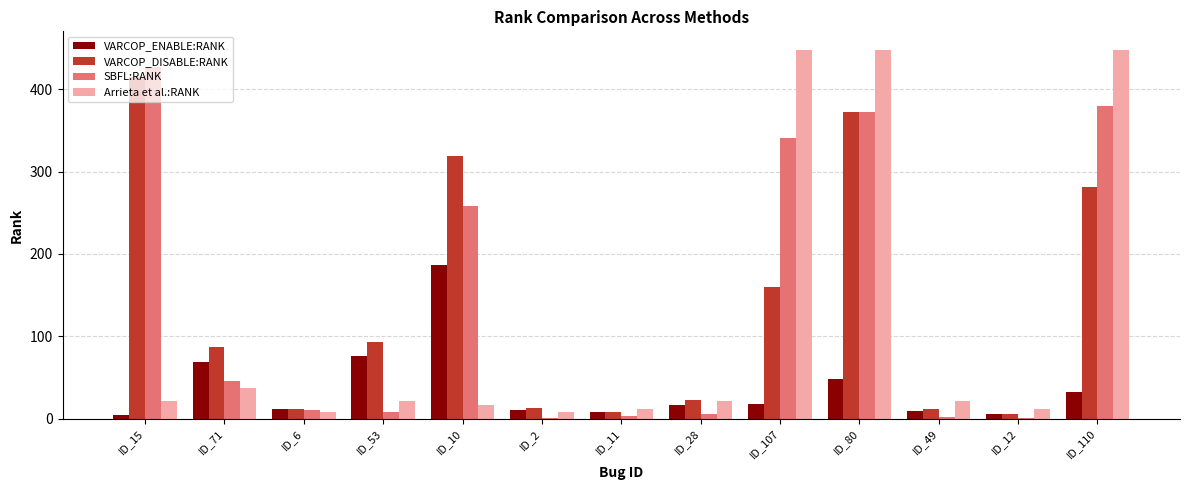

What is the highest value of the SBFL:RANK series?

427